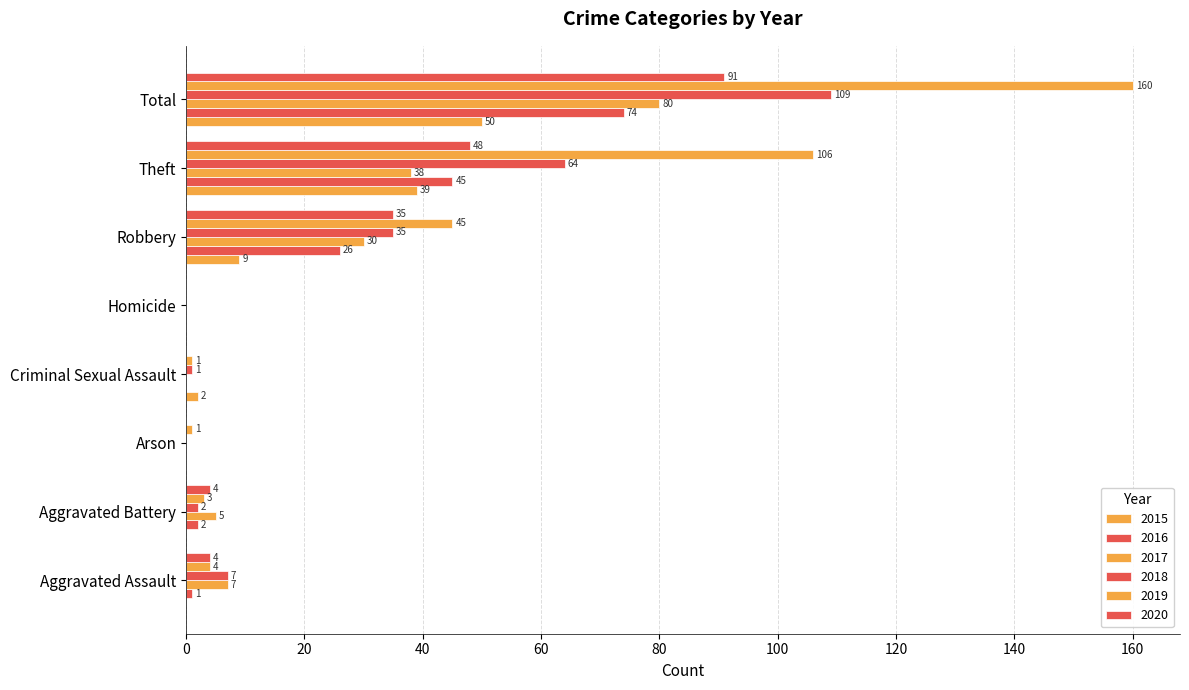

How many distinct data groups are displayed?

6